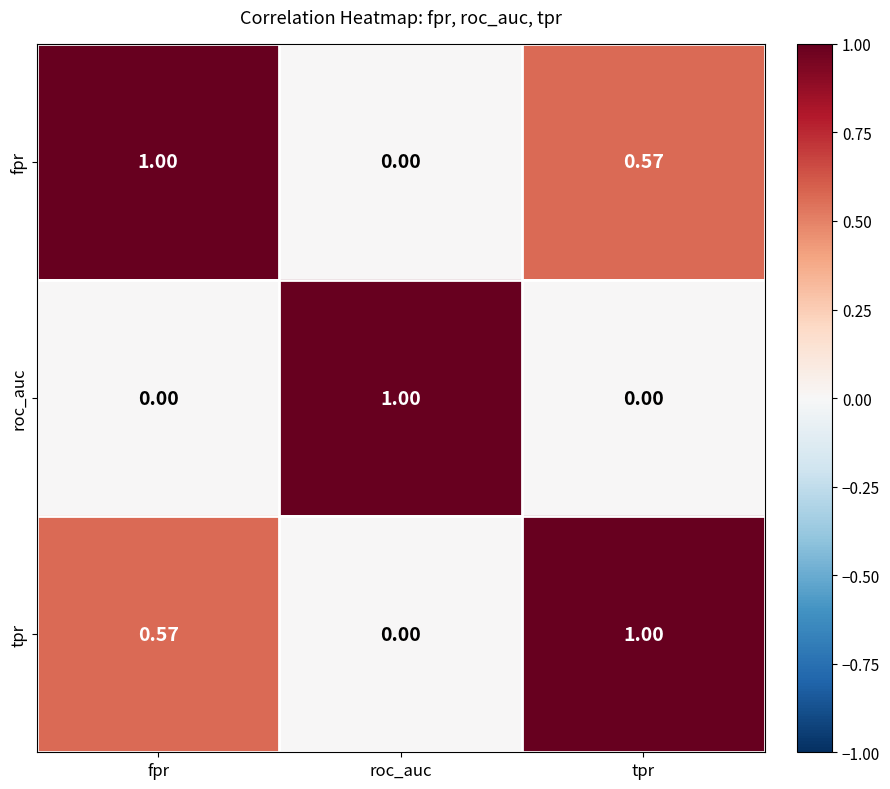

Rank the series at fpr from highest to lowest value.

fpr, tpr, roc_auc